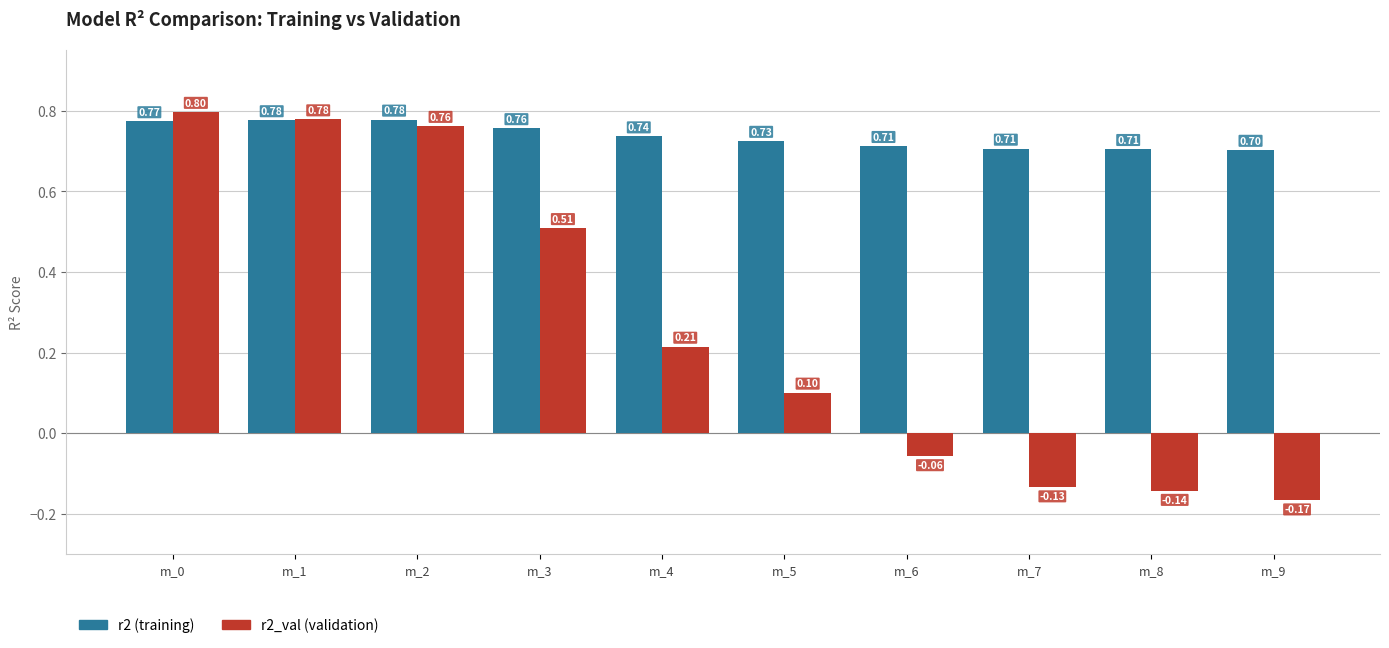

Count the number of categories in the chart.

10